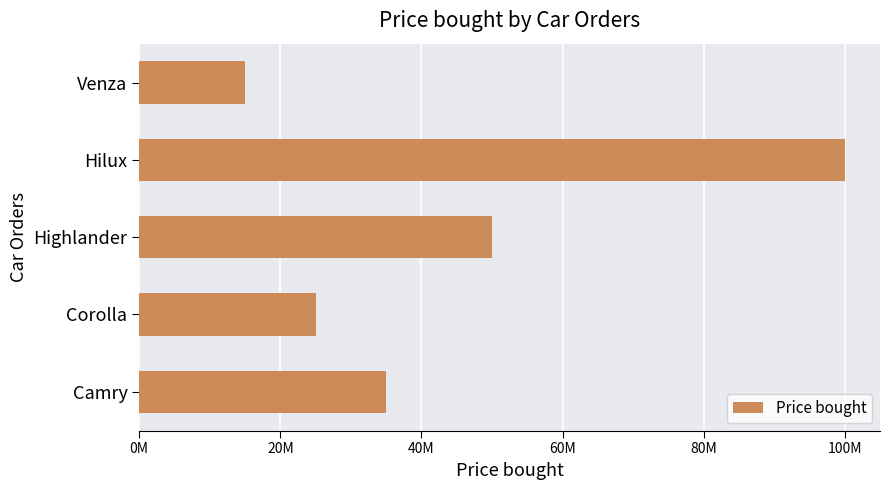

What is the difference between the maximum and minimum values?

85000000